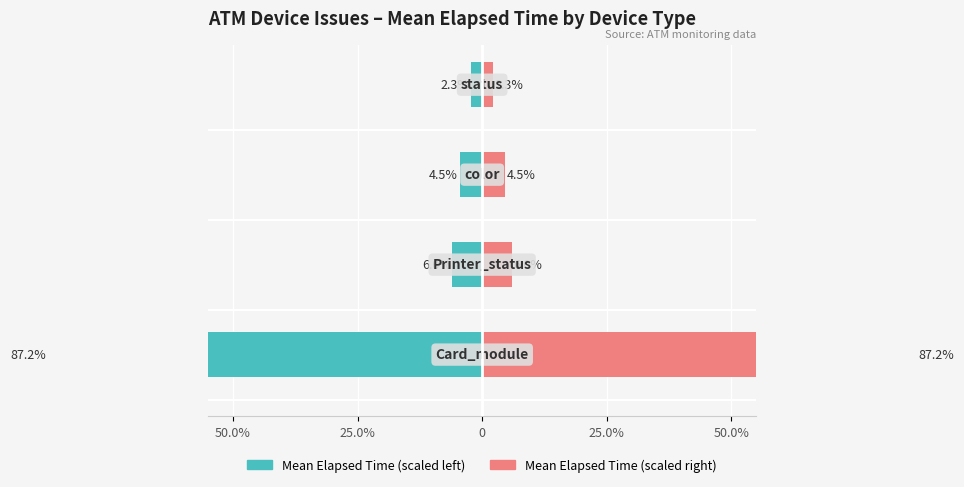

Which series has the widest spread of values?

Mean Elapsed Time (left)